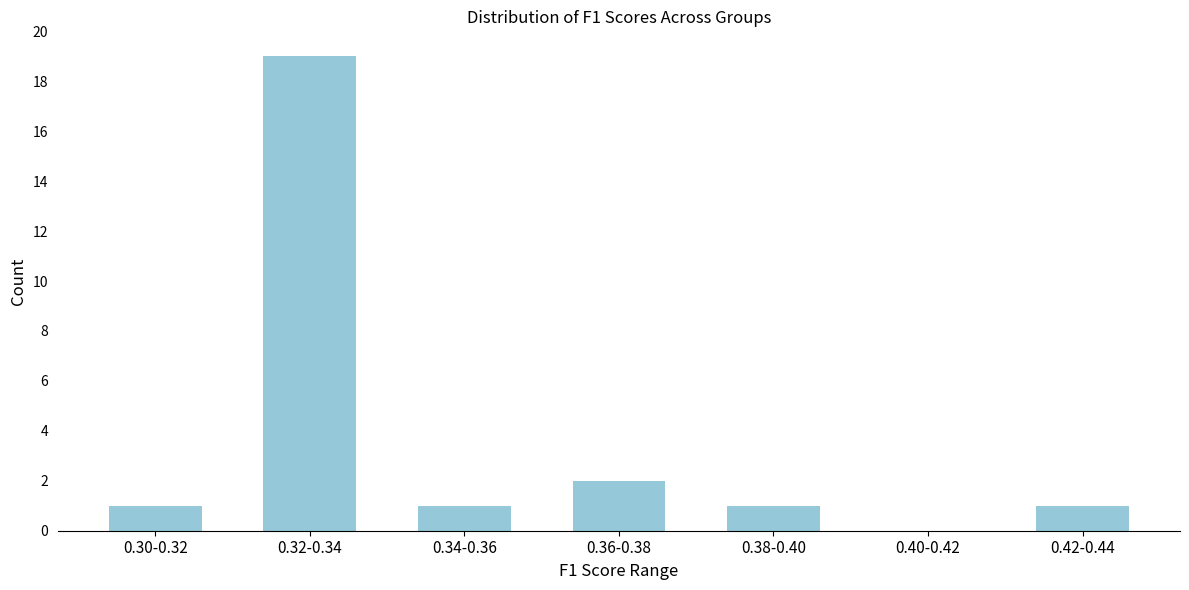

Reading left to right, list all the values displayed in this chart.

0.30-0.32=1	0.32-0.34=19	0.34-0.36=1	0.36-0.38=2	0.38-0.40=1	0.40-0.42=0	0.42-0.44=1